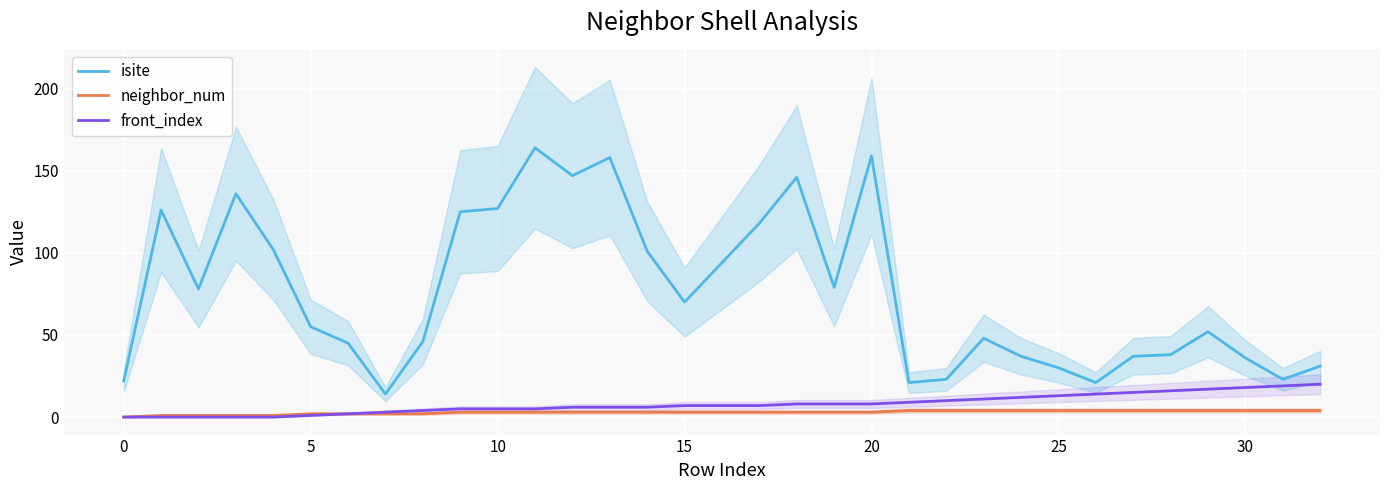

Which series has the widest spread of values?

isite